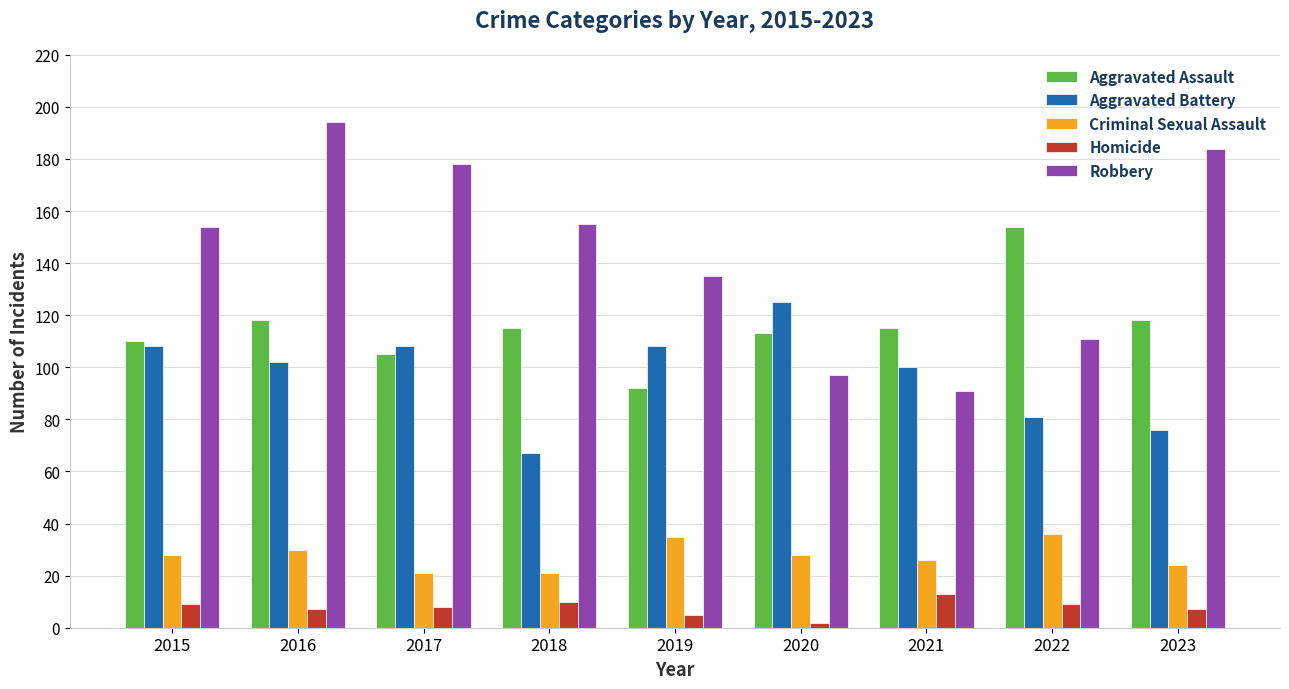

What is the difference between the maximum and minimum values in the Robbery series?

103